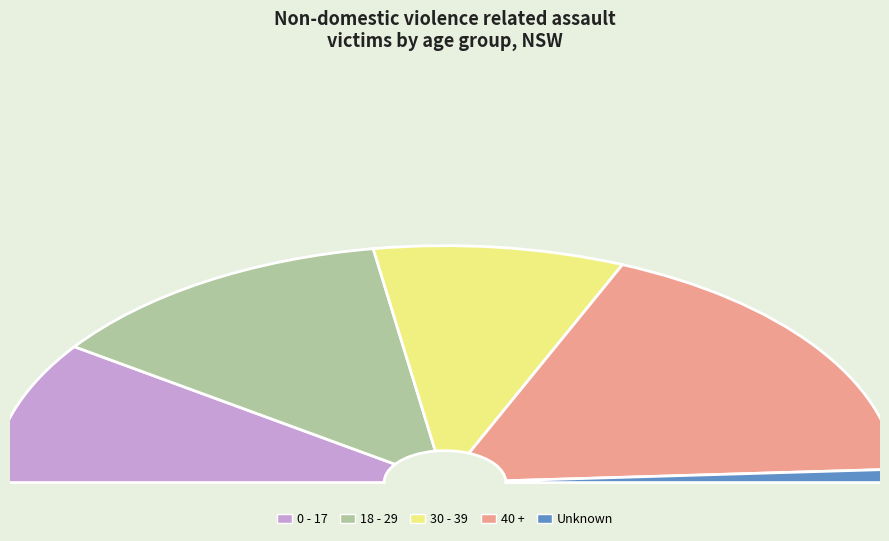

What percentage is the 40 + slice, to the nearest percent?

35%